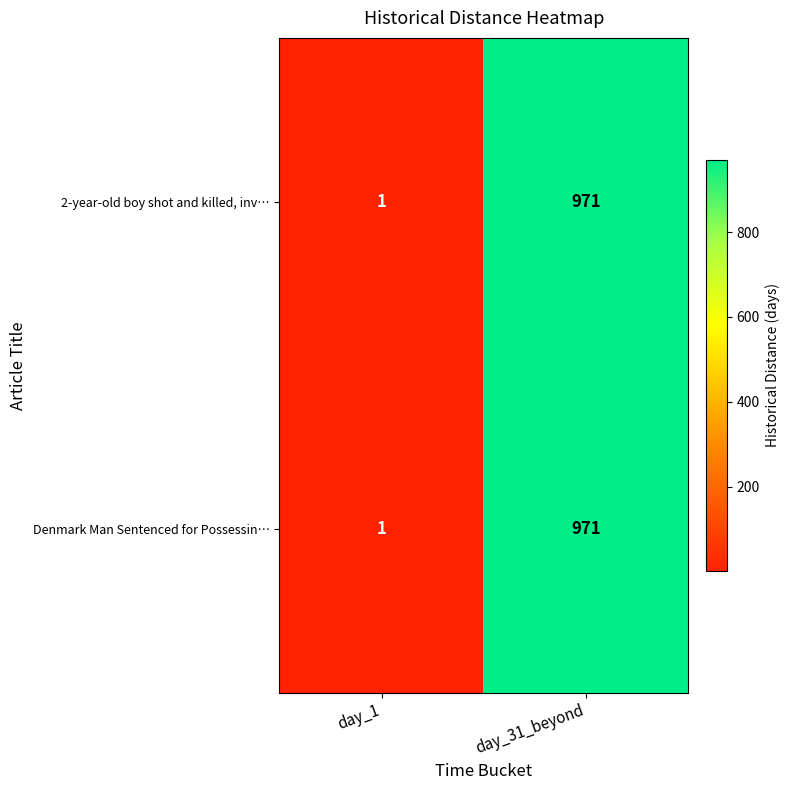

At which label is Denmark Man Sentenced for Possessin… closest to 486?

day_1